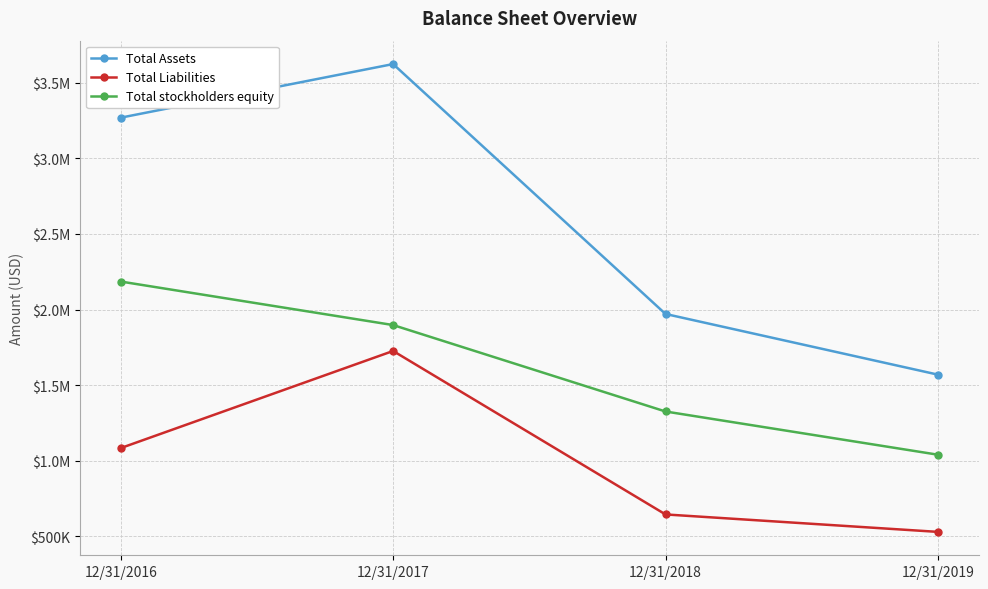

What is the difference between the Total Liabilities values at 12/31/2016 and 12/31/2018?

438763